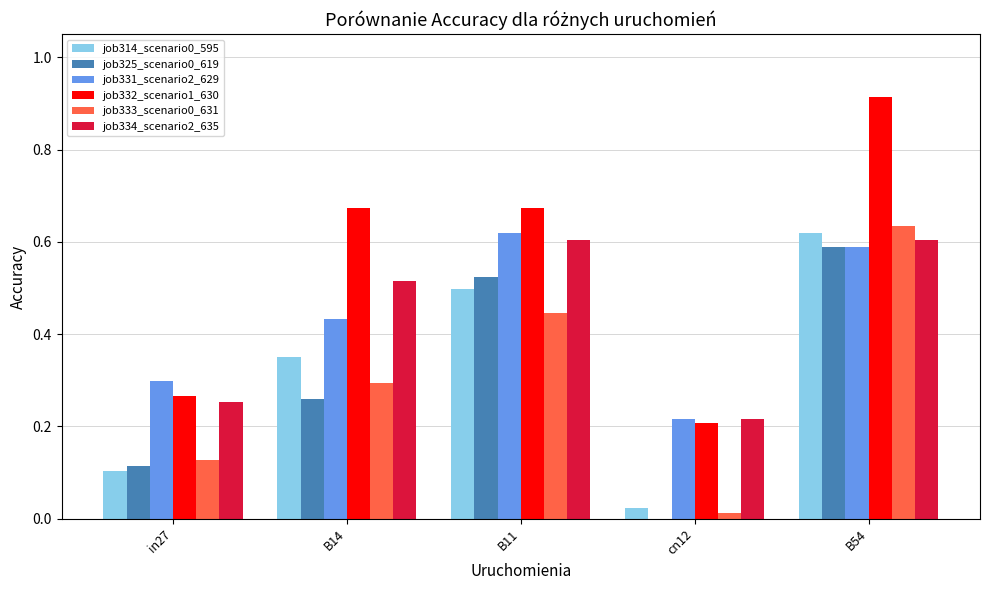

True or false: job325_scenario0_619 has a value of 0.9 at B54.

False